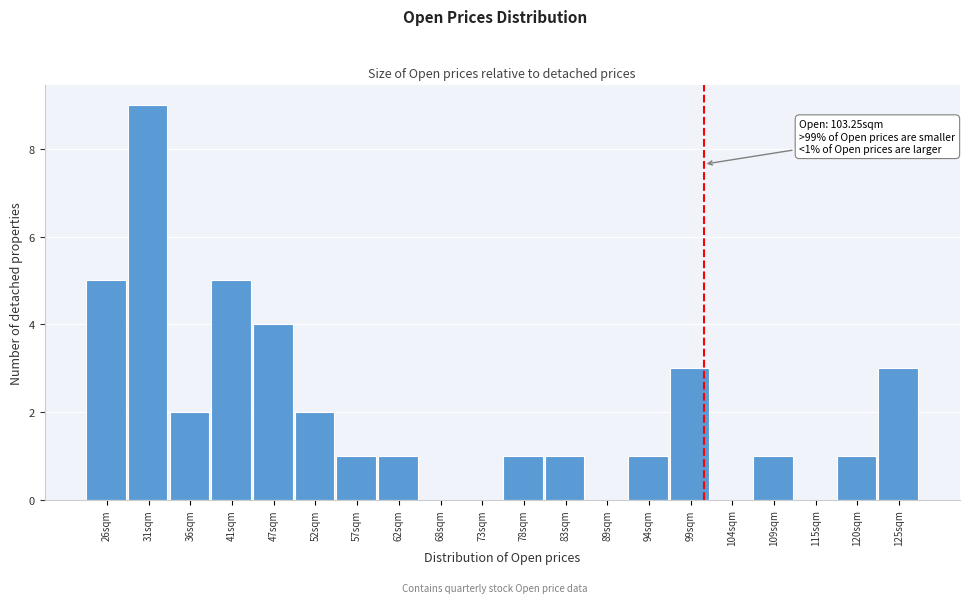

Reading right to left, extract all data points from this chart.

125sqm=3	120sqm=1	115sqm=0	109sqm=1	104sqm=0	99sqm=3	94sqm=1	89sqm=0	83sqm=1	78sqm=1	73sqm=0	68sqm=0	62sqm=1	57sqm=1	52sqm=2	47sqm=4	41sqm=5	36sqm=2	31sqm=9	26sqm=5